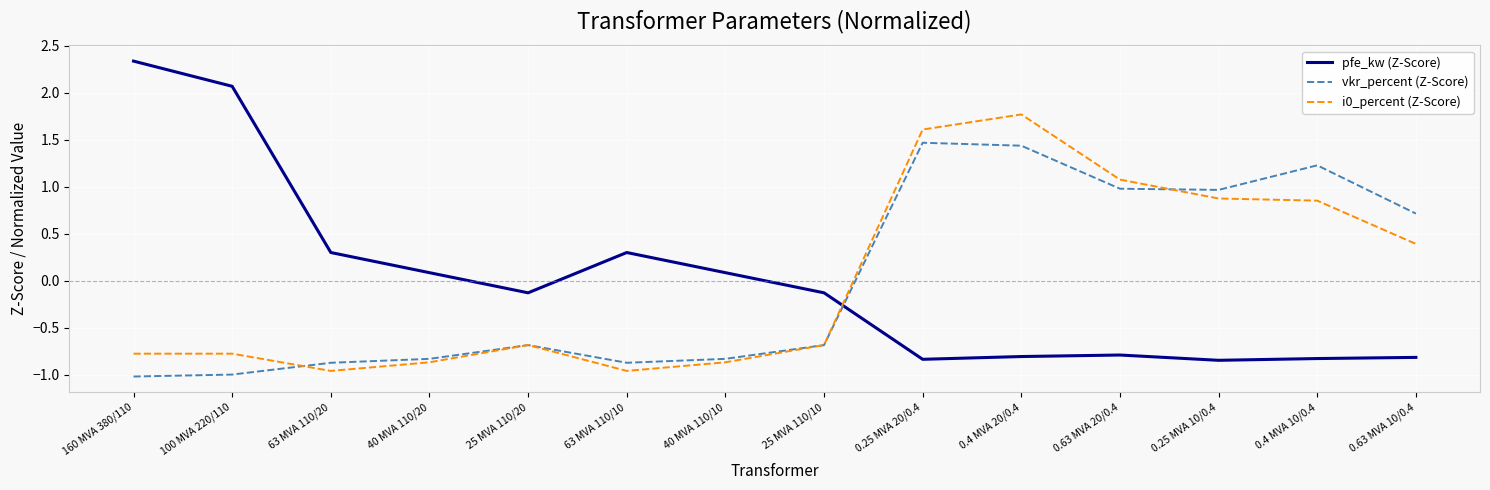

Which category has the highest value in the pfe_kw (Z-Score) series?

160 MVA 380/110